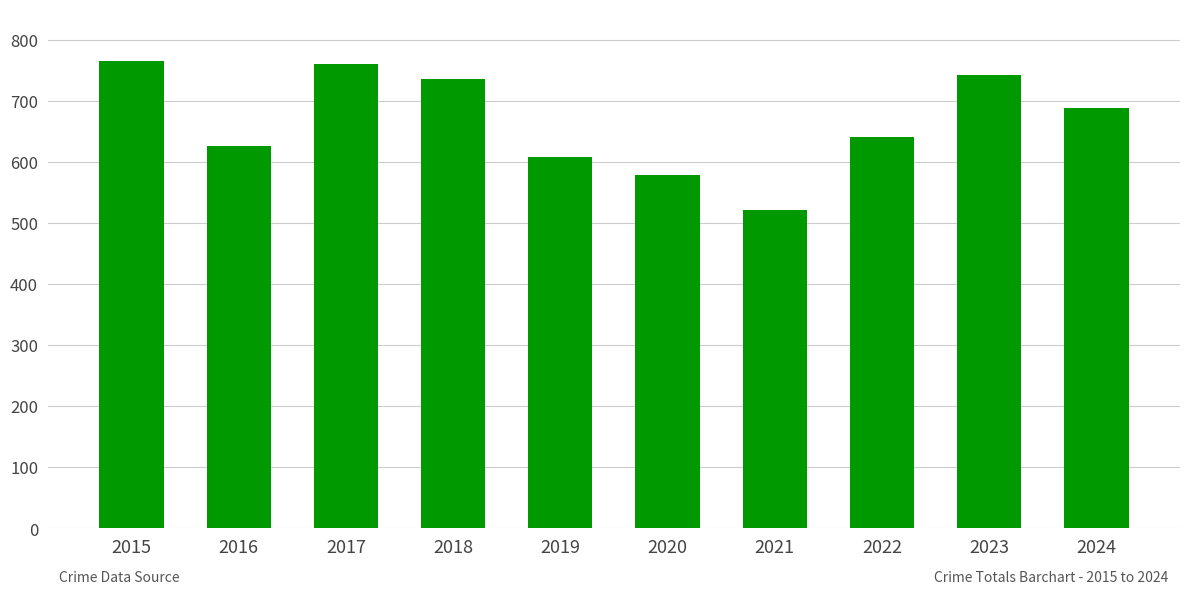

Reading left to right, list all the values displayed in this chart.

2015=765	2016=627	2017=761	2018=736	2019=608	2020=579	2021=522	2022=641	2023=743	2024=688